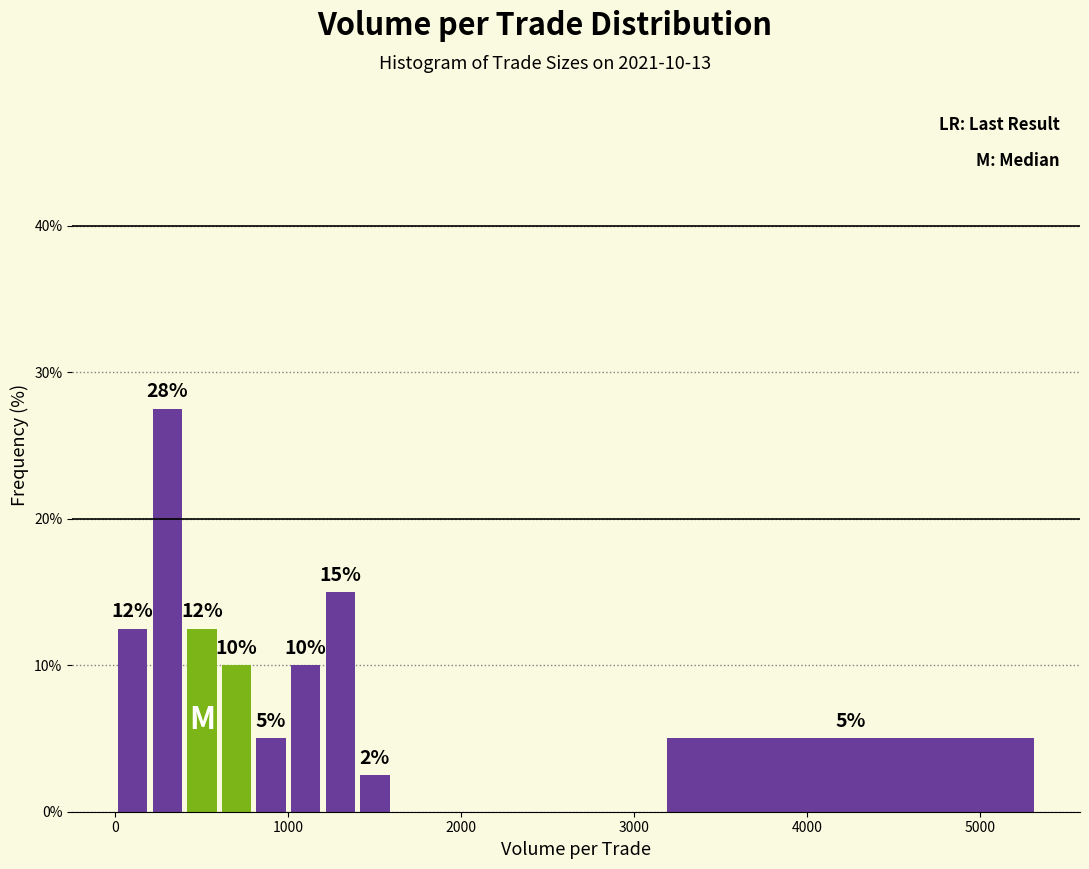

Read against the x-axis, roughly where is the centre of the tallest bar?

300